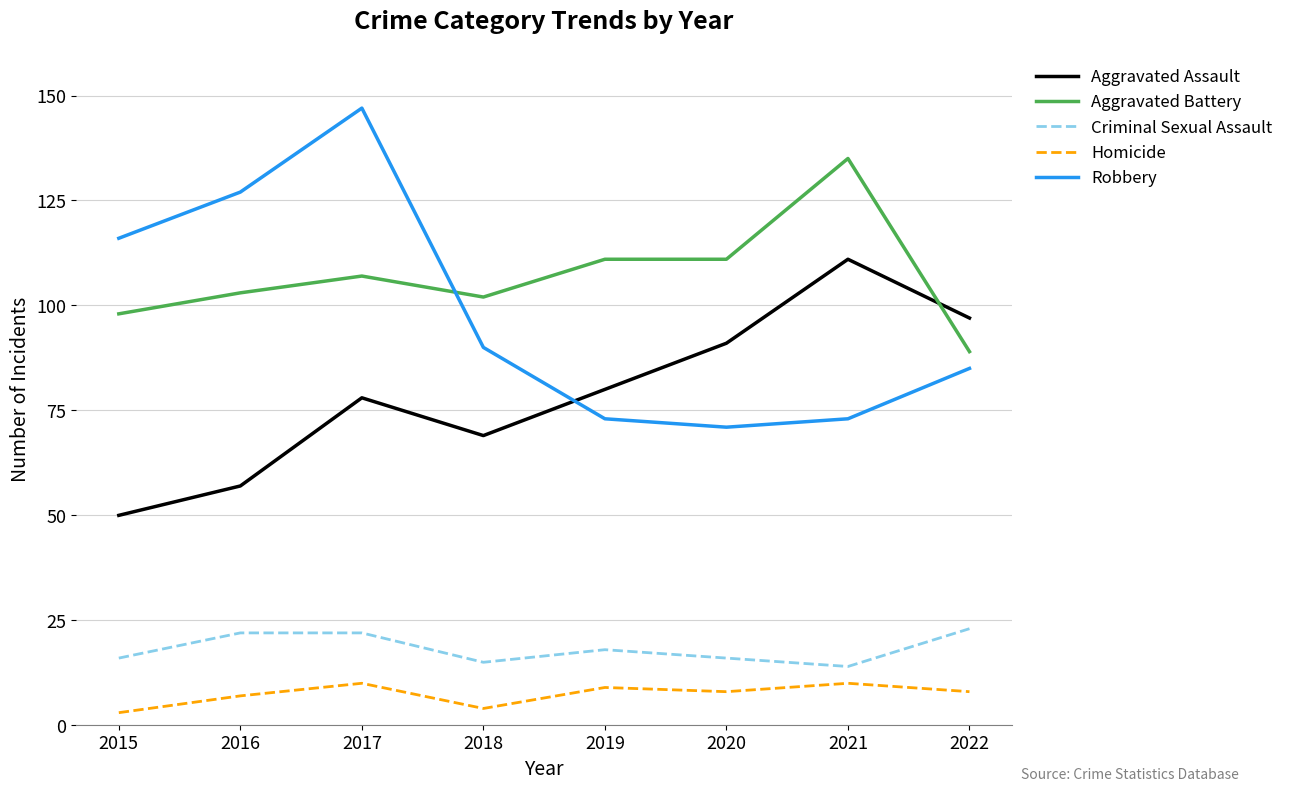

Which series changed the most between 2016 and 2018?

Robbery